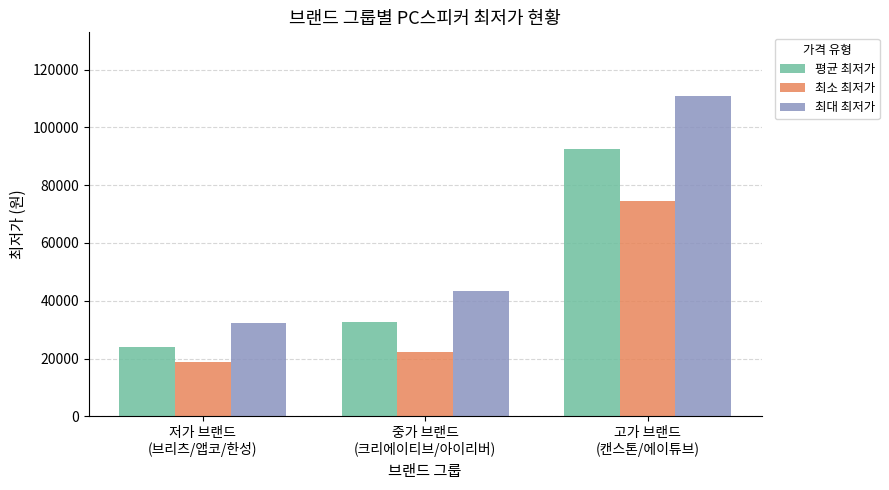

Reading left to right, list all the values displayed in this chart.

평균 최저가: 저가 브랜드
(브리츠/앱코/한성)=23831.8	중가 브랜드
(크리에이티브/아이리버)=32796.7	고가 브랜드
(캔스톤/에이튜브)=92525.7
최소 최저가: 저가 브랜드
(브리츠/앱코/한성)=18800.0	중가 브랜드
(크리에이티브/아이리버)=22326.7	고가 브랜드
(캔스톤/에이튜브)=74333.3
최대 최저가: 저가 브랜드
(브리츠/앱코/한성)=32462.1	중가 브랜드
(크리에이티브/아이리버)=43266.7	고가 브랜드
(캔스톤/에이튜브)=110718.0